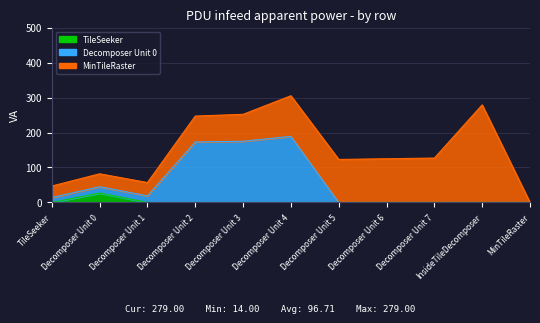

How many values in the TileSeeker series exceed 0?

1